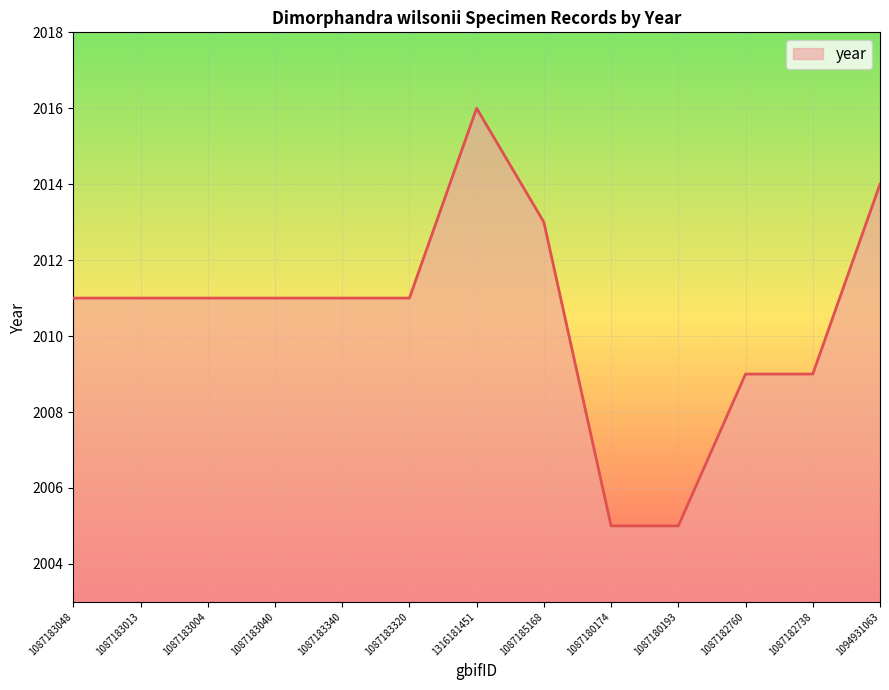

What is the difference between the maximum and minimum values?

11